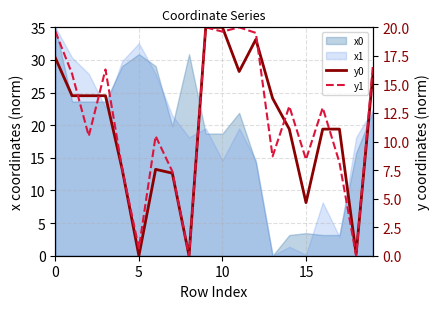

What is the label of the 1st point from the right?

19